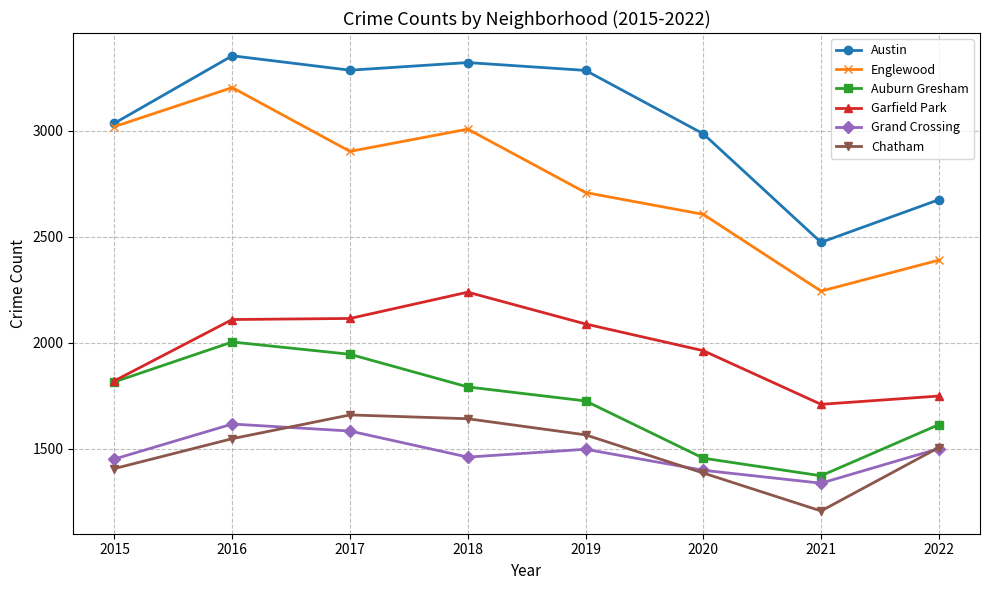

True or false: Austin has more than 0 interior local peaks.

True